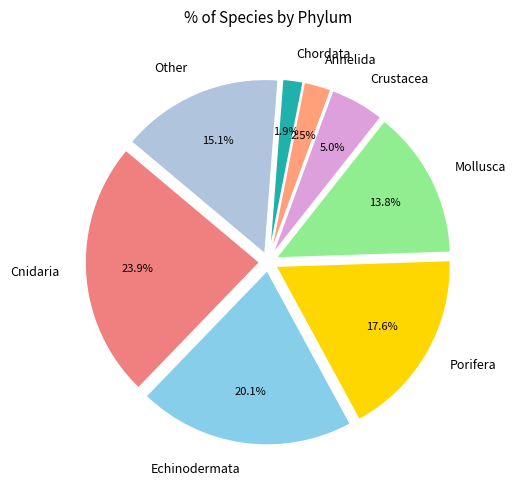

Is there a majority slice in this chart?

No